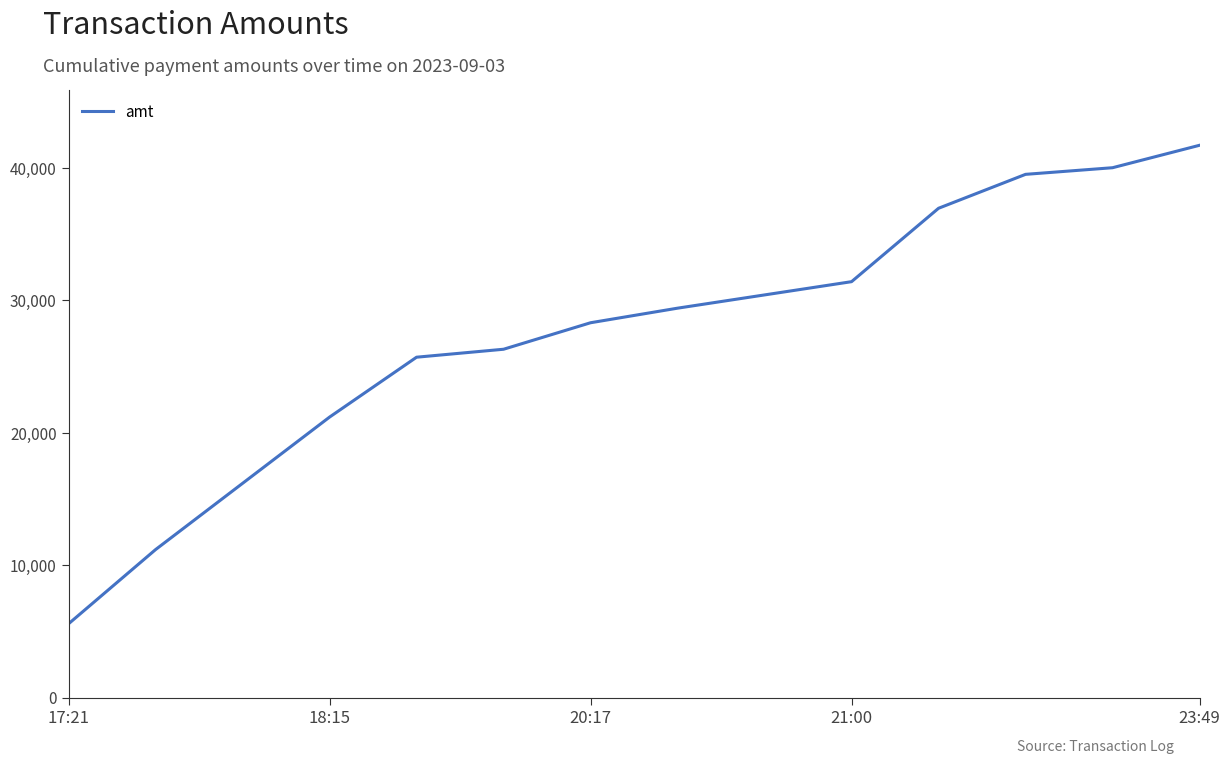

What is the difference between the maximum and minimum values?

36114.6